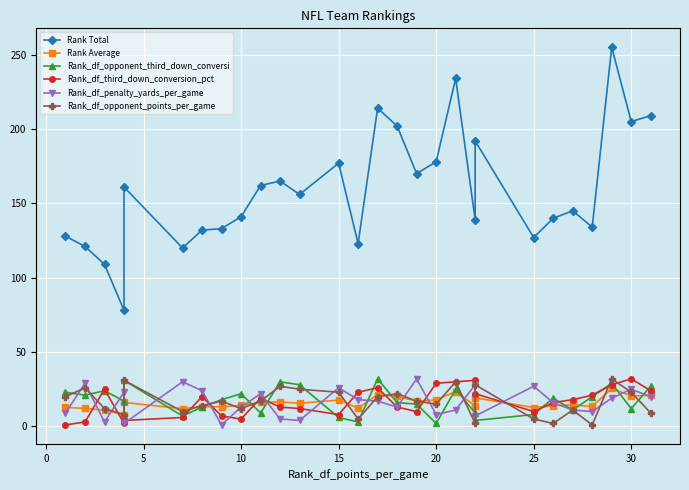

True or false: Rank_df_opponent_points_per_game has more than 1 points higher than both neighbors.

True